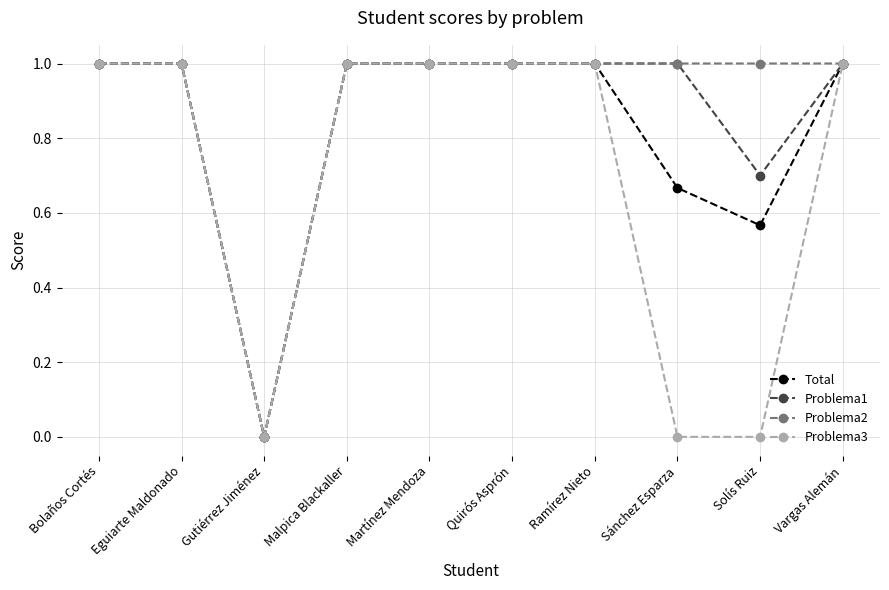

What is the average value of the Total series?

0.8